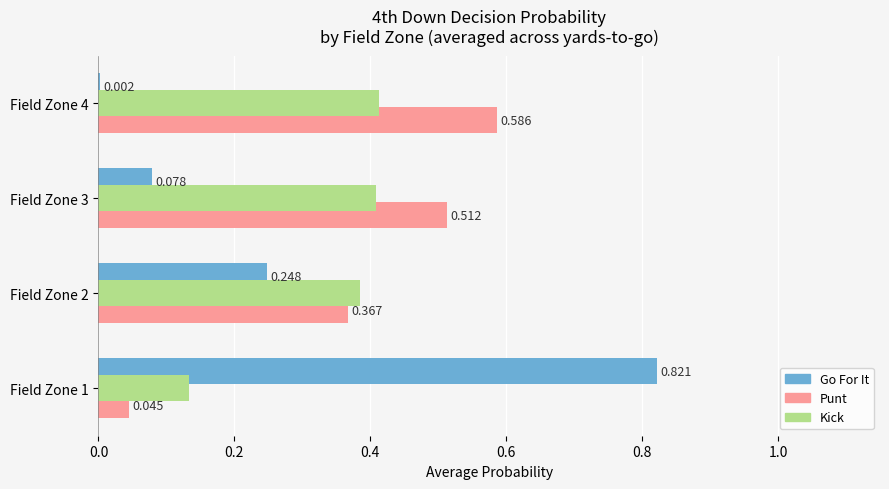

What is the value of the punt bar at the 3rd from the left?

0.5